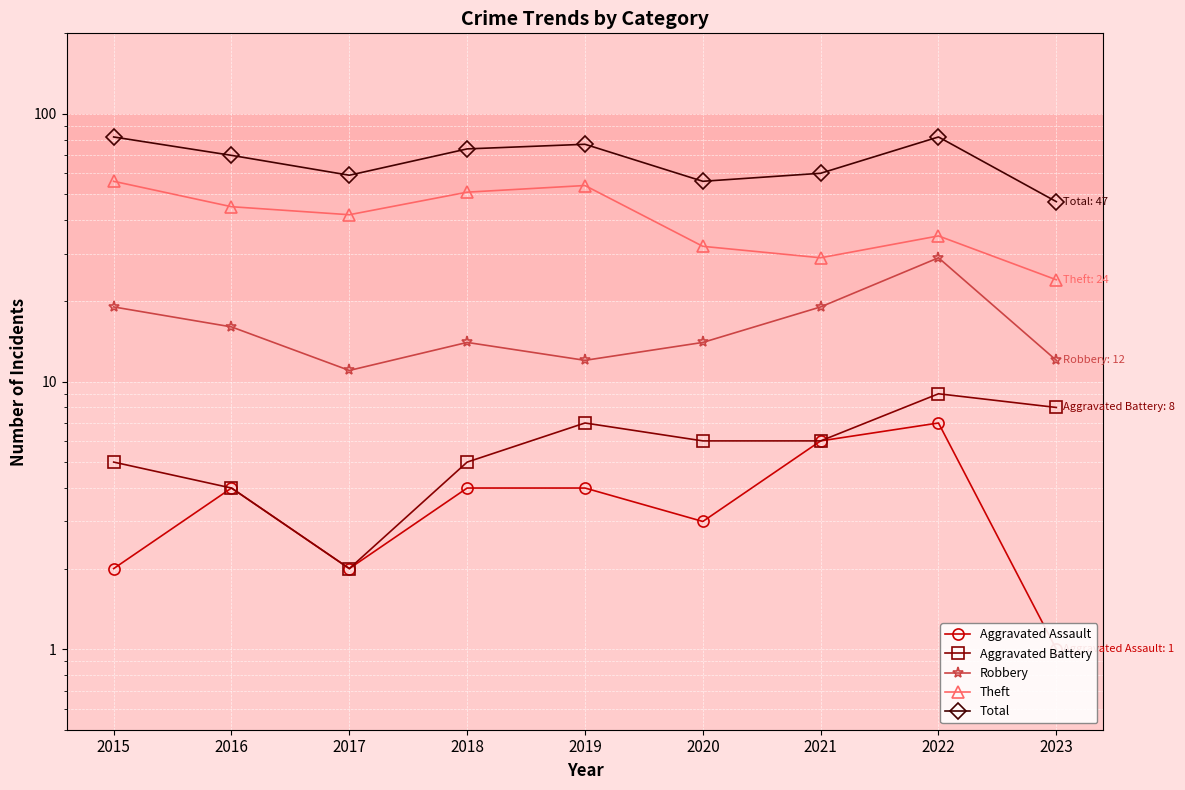

What is the difference between the maximum and minimum values in the Robbery series?

18